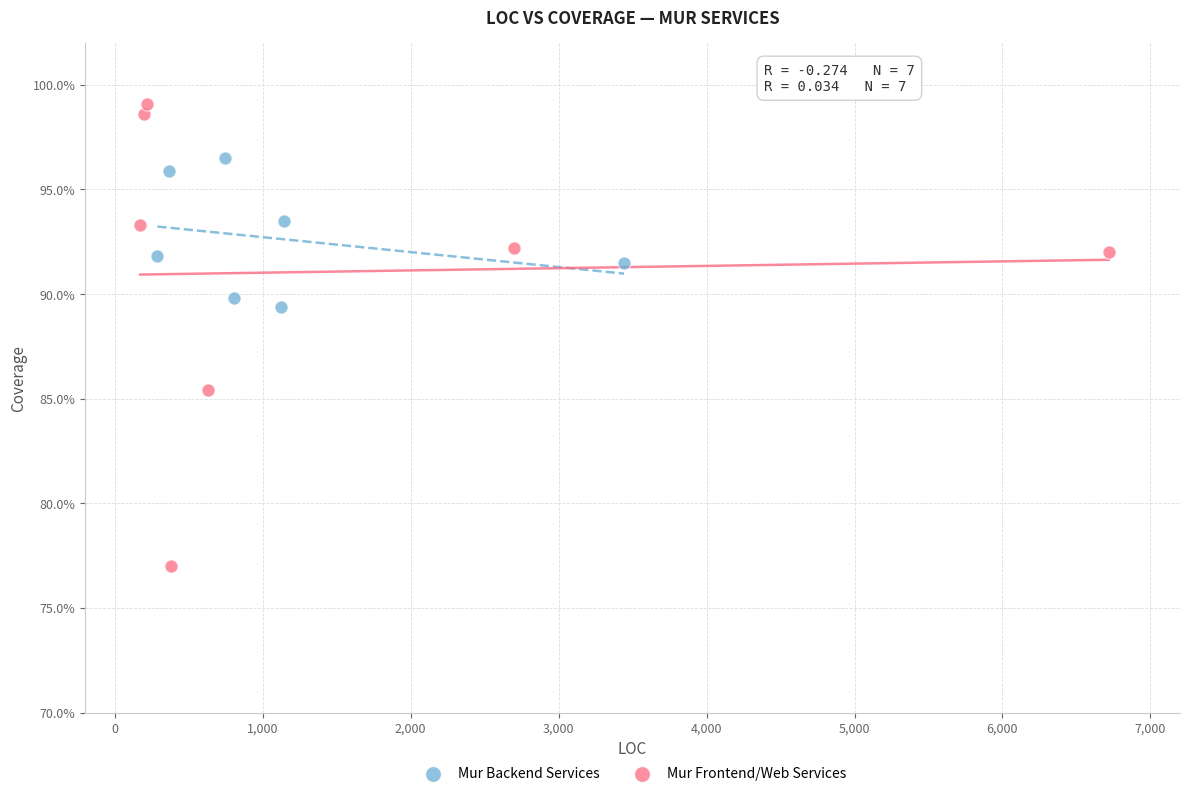

What are all the series names shown in the legend?

Mur Backend Services, Mur Frontend/Web Services